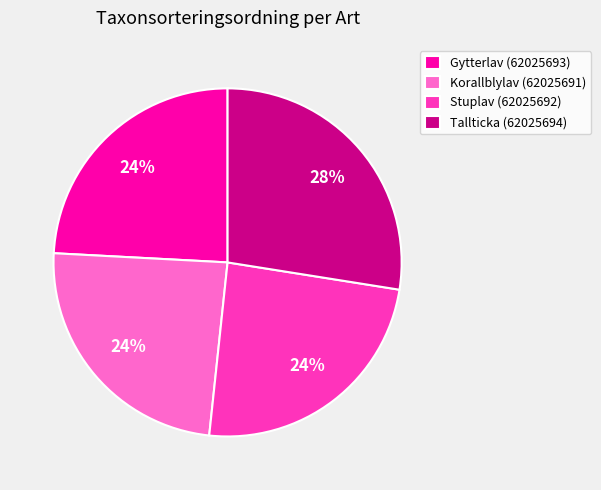

The Korallblylav (62025691) slice represents 35% of the pie. True or false?

False